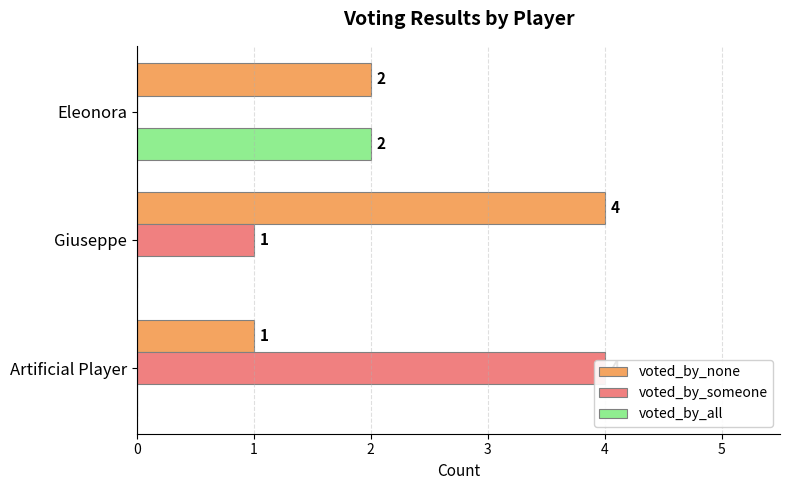

What is the sum of all voted_by_all values?

2